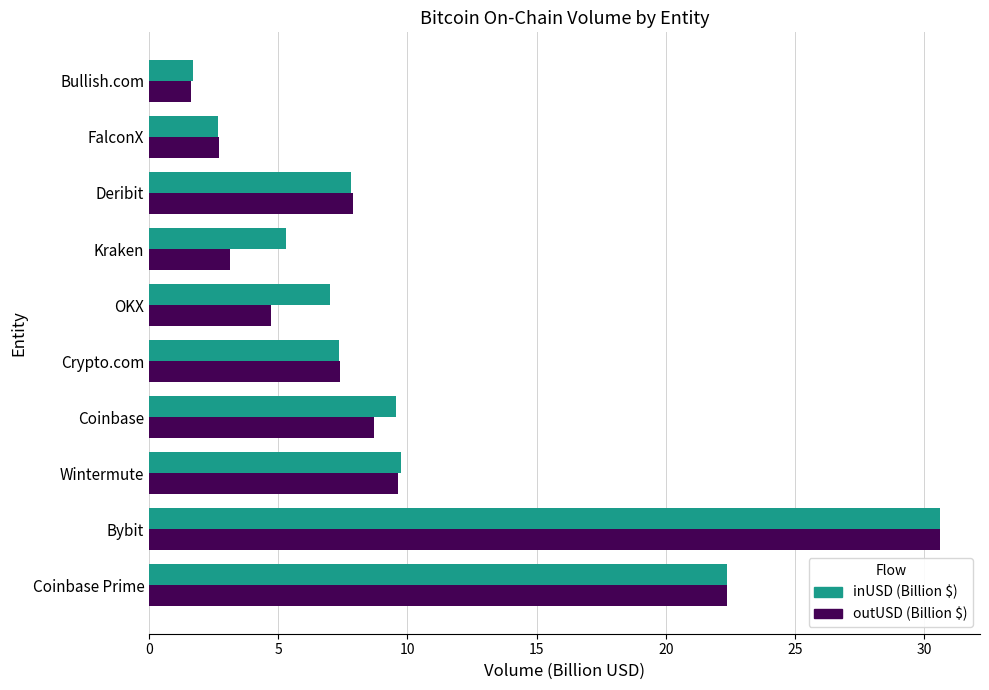

What is the average value of the inUSD (Billion $) series?

10.4